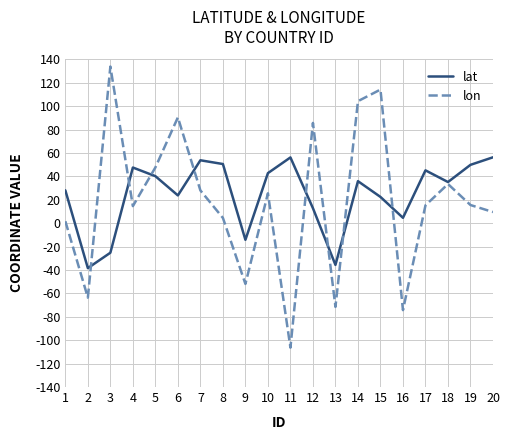

The value of lon at 17 is 15.2. True or false?

True